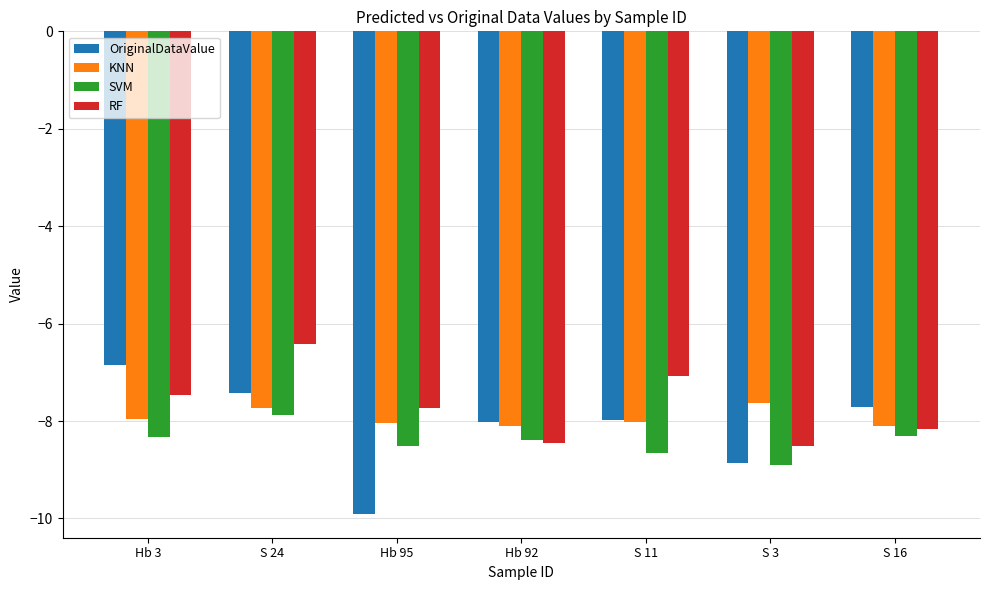

At which category does the chart reach its minimum across all series?

Hb 95